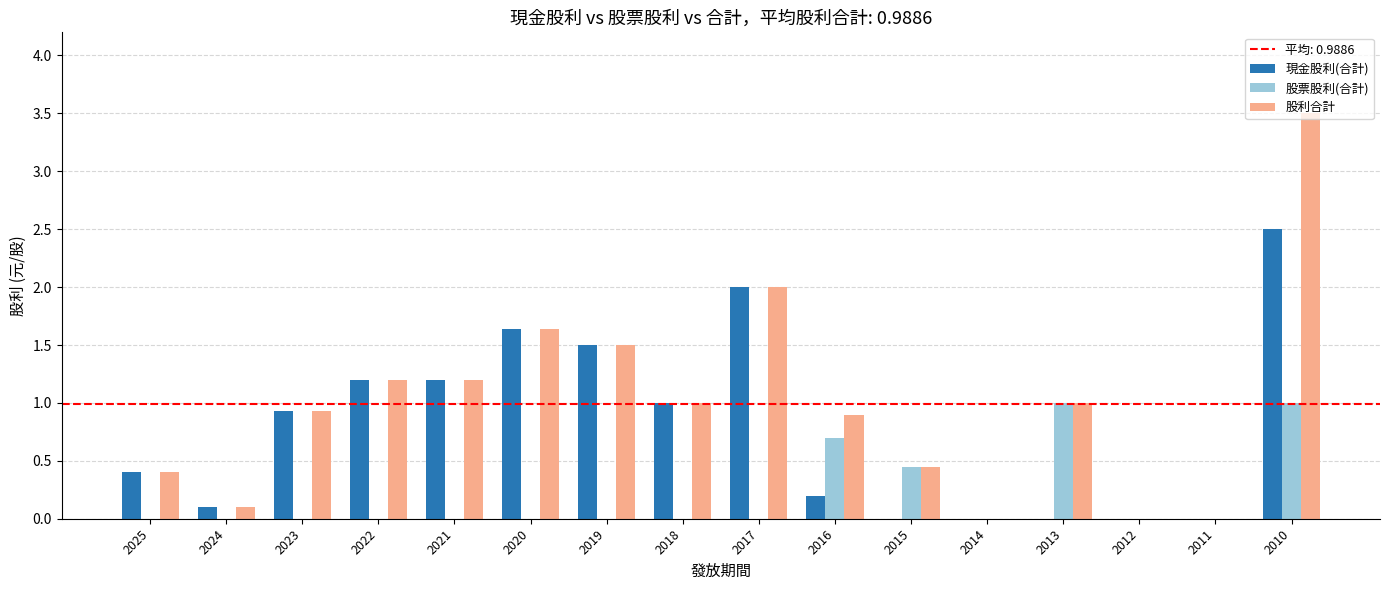

Are the bars horizontal?

No